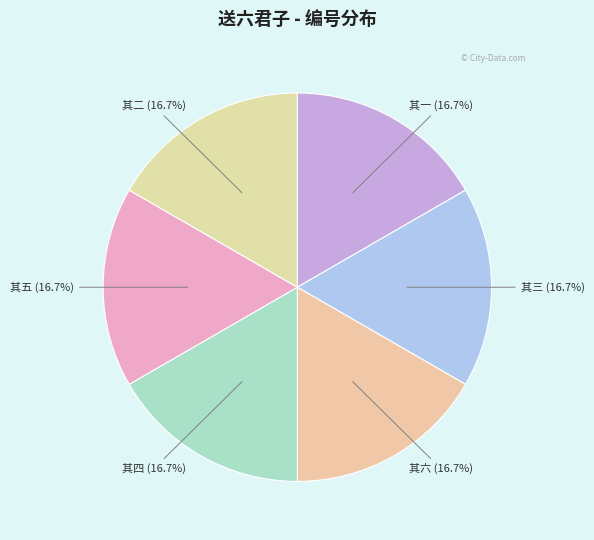

What is the ratio of the value at 其一 to the value at 其五?

1.0